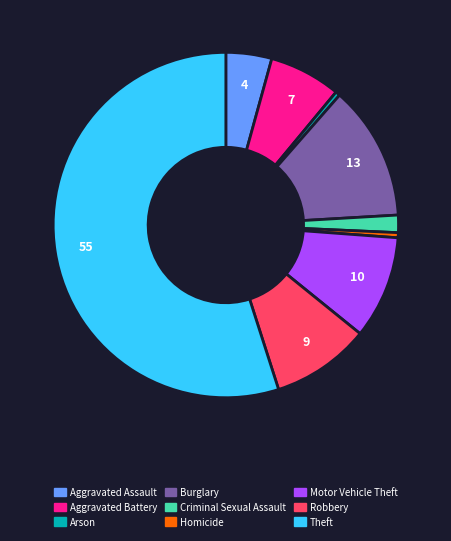

Is there a majority slice in this chart?

Yes